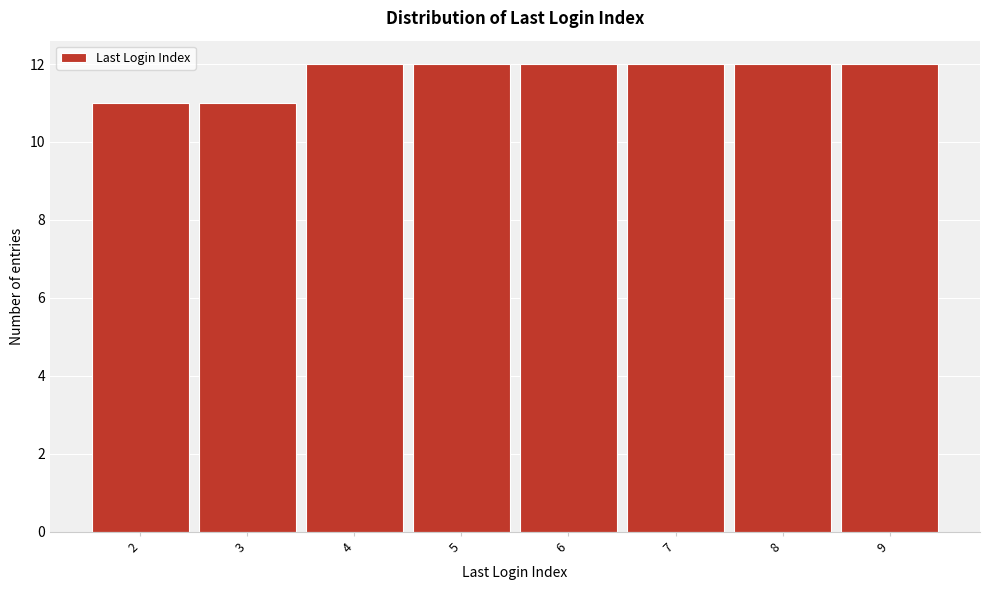

Reading left to right, extract all data points from this chart.

2=11	3=11	4=12	5=12	6=12	7=12	8=12	9=12